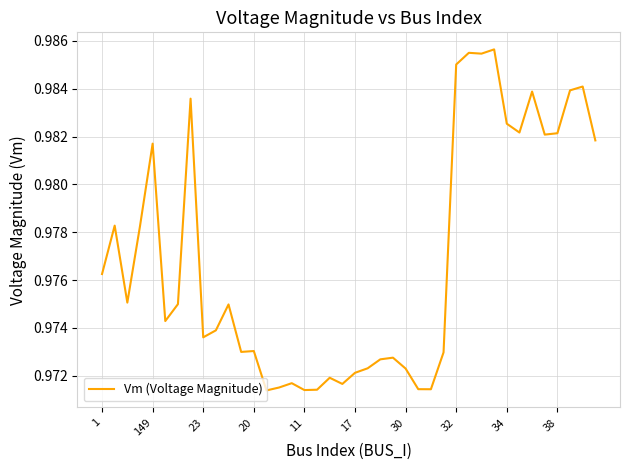

Is this an area chart (filled region under the line)?

No